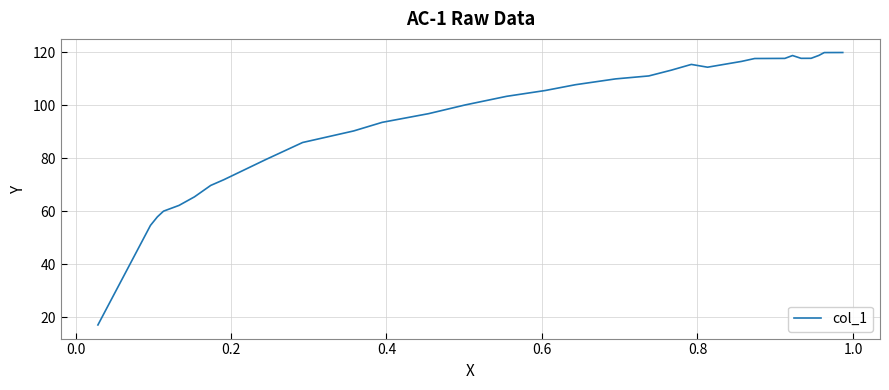

What is the maximum value shown in the chart?

119.9